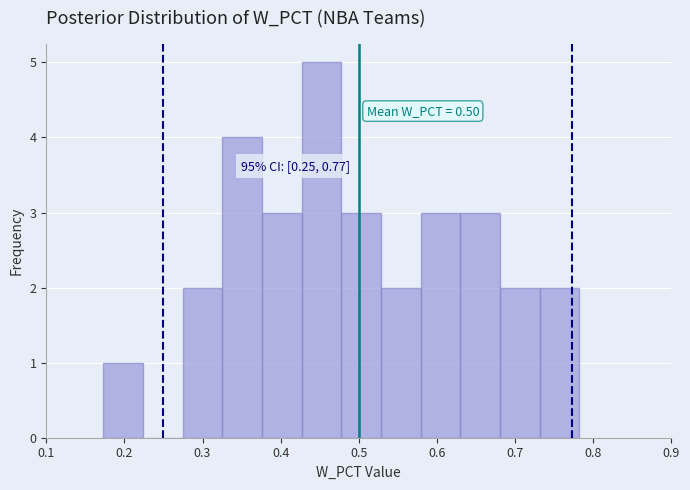

Which range on the x-axis has the tallest bar?

0.43 to 0.48